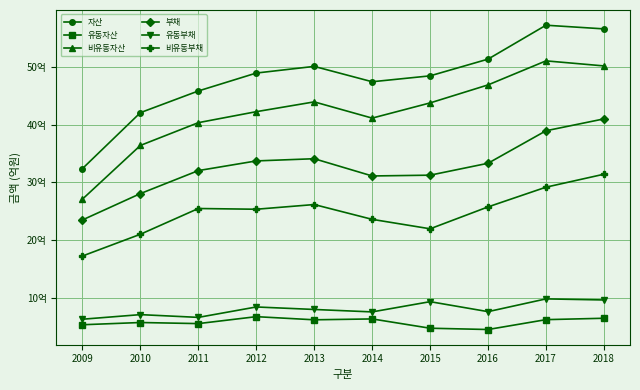

Does the chart have visible grid lines?

Yes